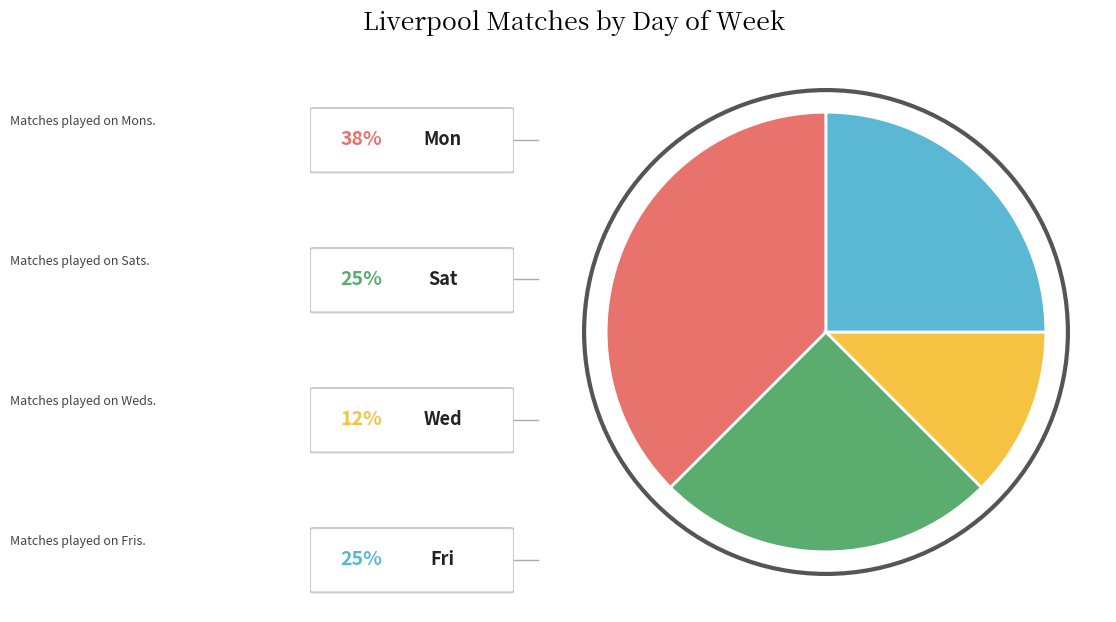

Is there a majority slice in this chart?

No